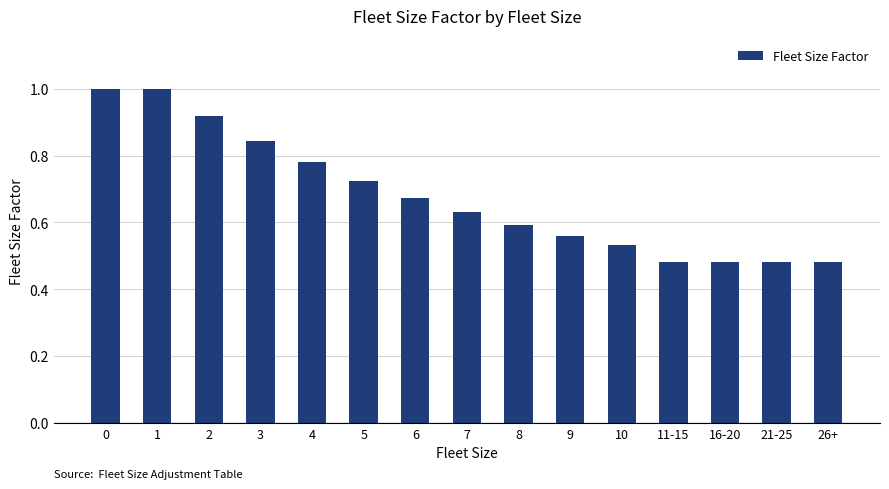

How many bars are there in total?

15